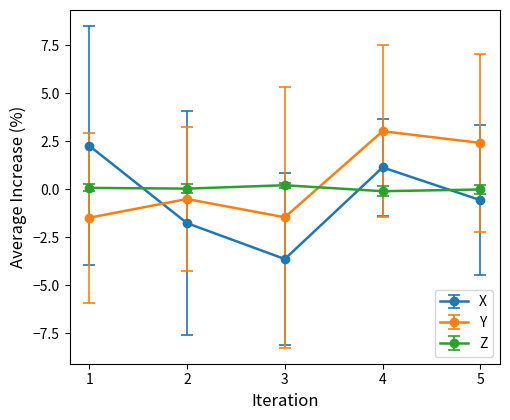

How many intersections are there between Z and X?

3